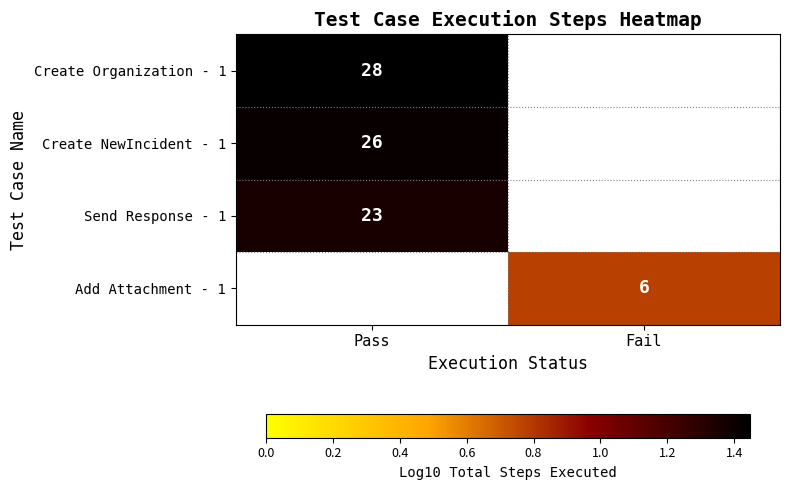

Rank the series at Pass from highest to lowest value.

Create Organization - 1, Create NewIncident - 1, Send Response - 1, Add Attachment - 1